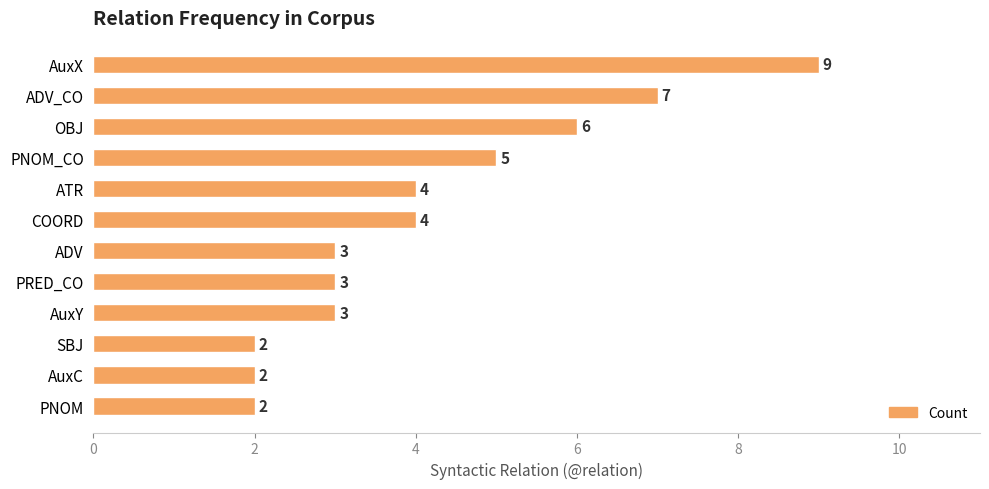

True or false: the data shows 6 at ATR.

False